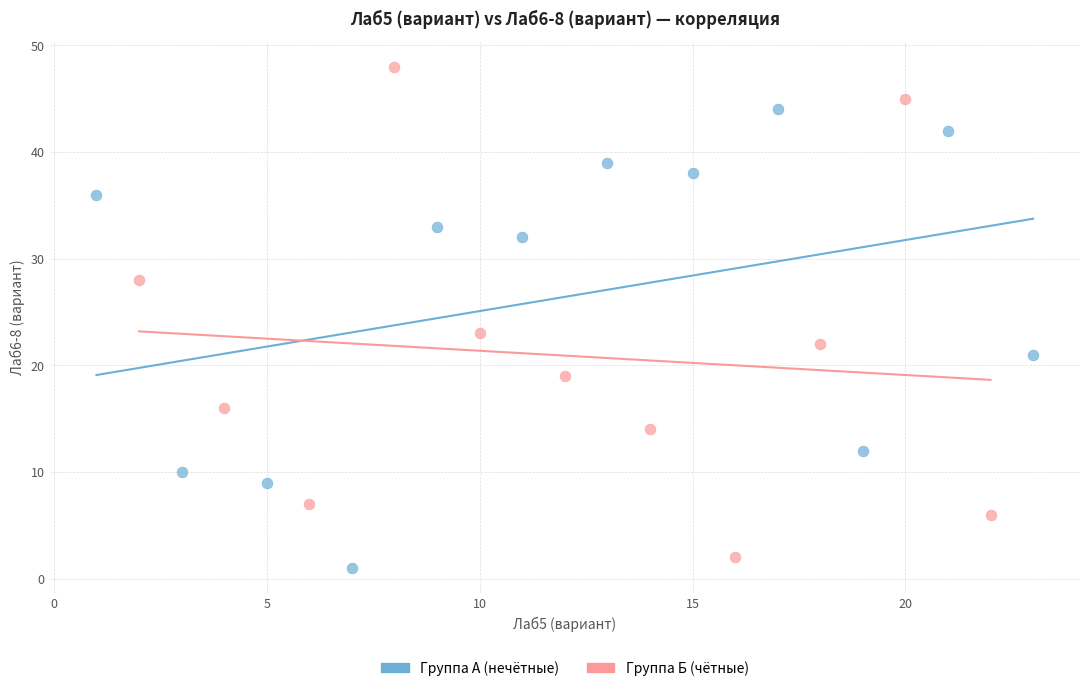

Which series has the largest Y range (max minus min)?

Группа Б (чётные)